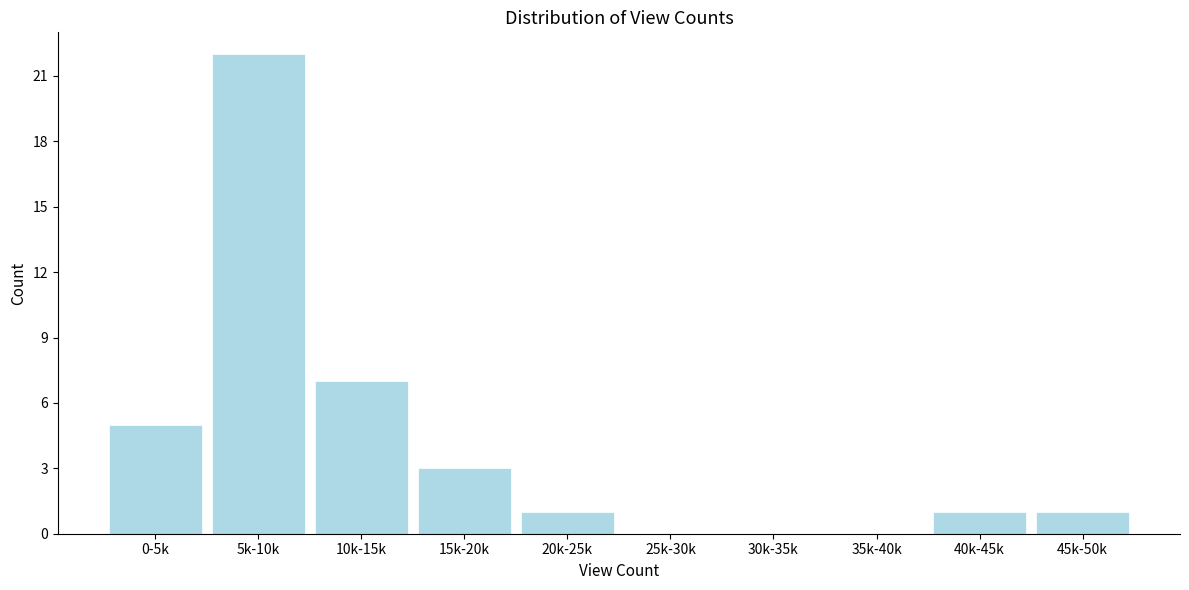

Reading right to left, transcribe all the data shown in this chart.

45k-50k=1	40k-45k=1	35k-40k=0	30k-35k=0	25k-30k=0	20k-25k=1	15k-20k=3	10k-15k=7	5k-10k=22	0-5k=5